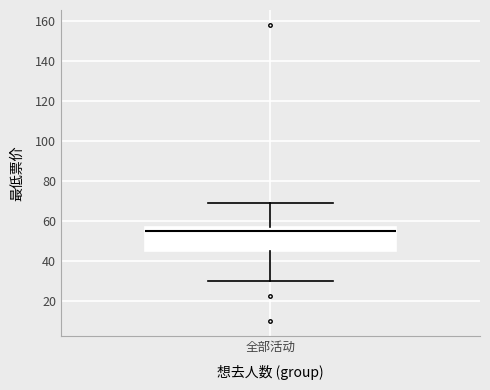

Transcribe this box plot: give where the median line is, the range the box spans, and where the two whiskers end, as read against the y-axis. The values are not printed on the chart, so give them approximately, as read against the axis.

median 56, box 46 to 58, whiskers 30 to 70